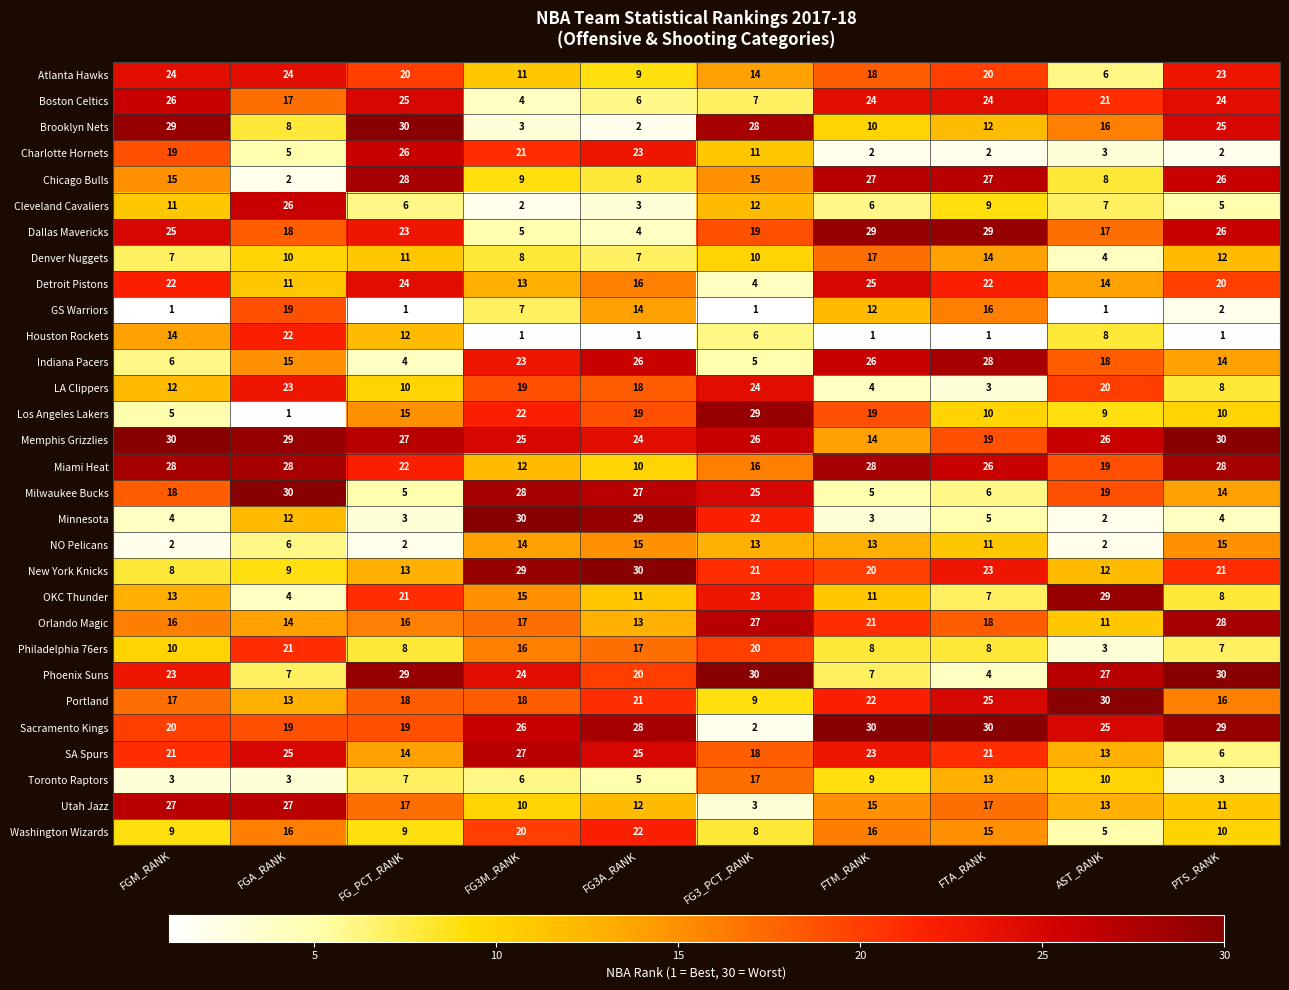

The Philadelphia 76ers series shows 5 at AST_RANK. True or false?

False